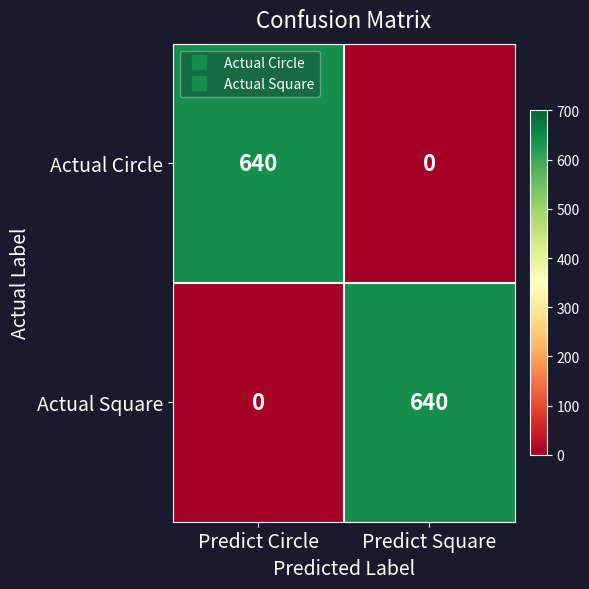

What is the spread (max minus min) of values at Predict Square?

640